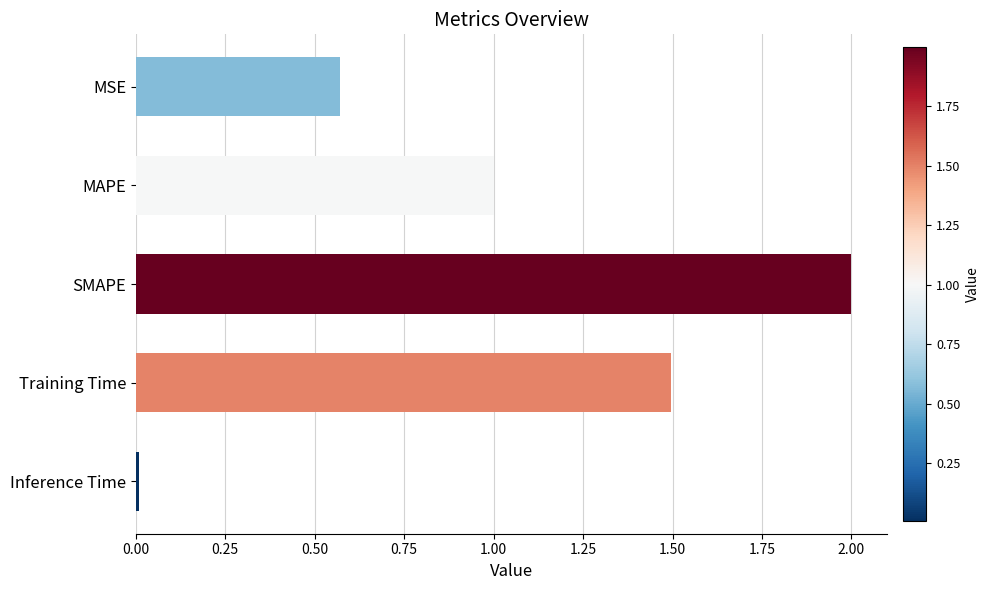

Rank the categories by value from highest to lowest.

SMAPE, Training Time, MAPE, MSE, Inference Time